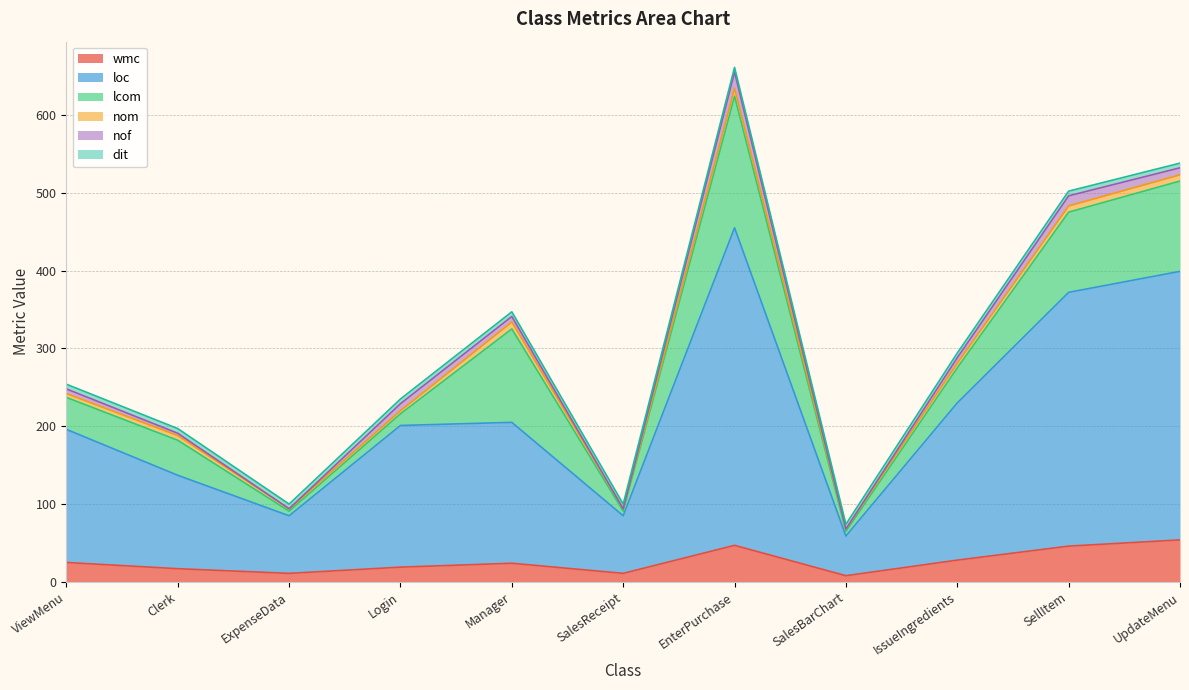

What is the label of the 4th point from the right?

SalesBarChart